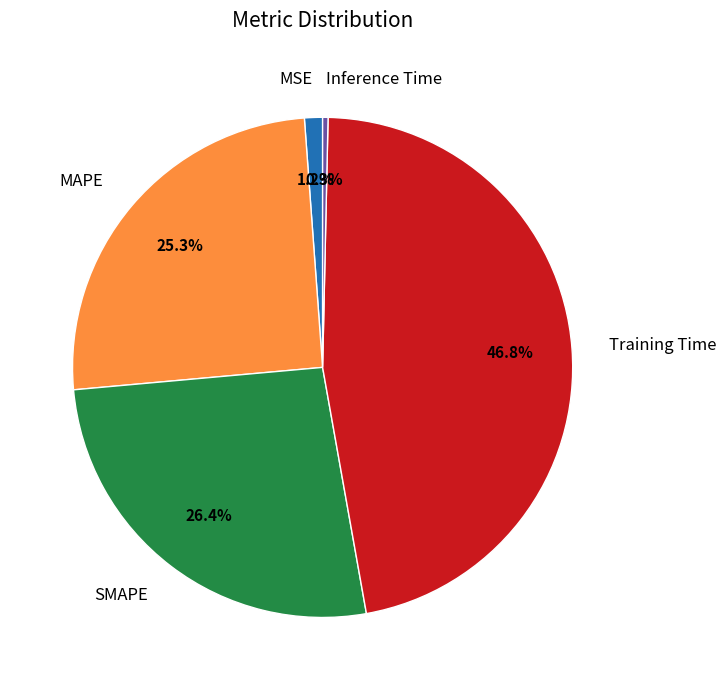

What percentage is the SMAPE slice, to the nearest percent?

26%